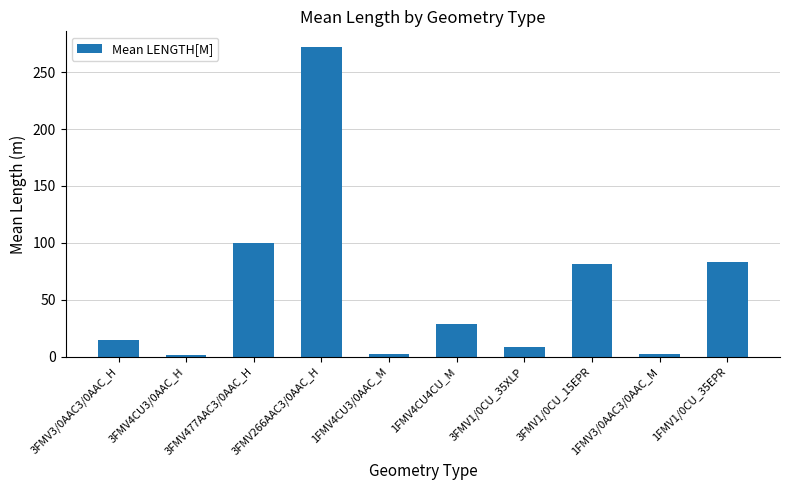

What is the difference between the second highest and minimum values?

98.4